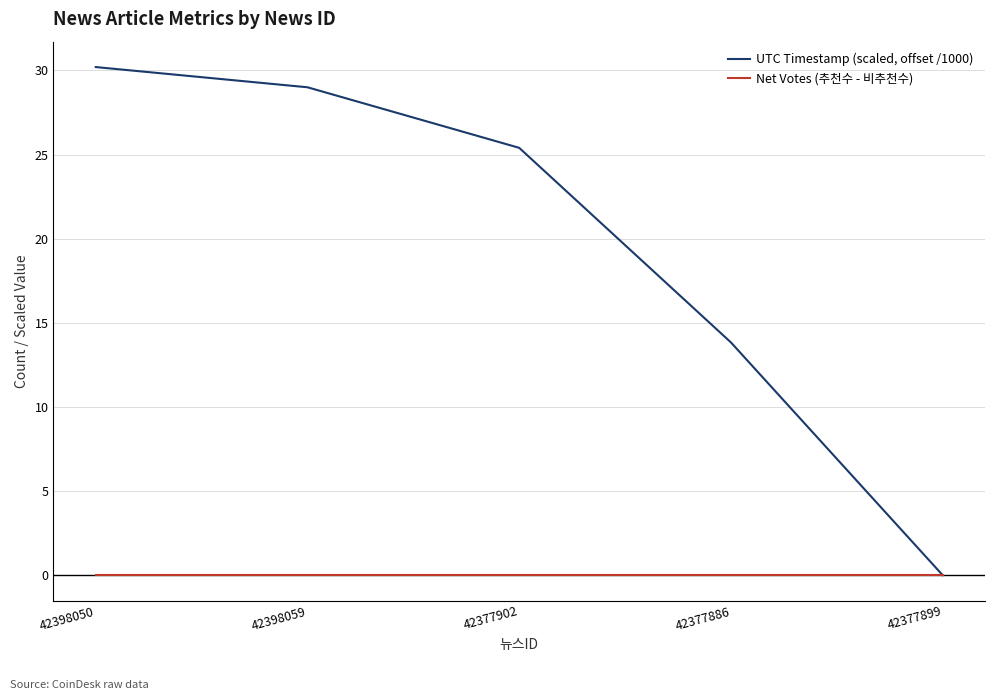

Reading left to right, transcribe all the data shown in this chart.

UTC Timestamp (scaled, offset /1000): 30.2	29.0	25.4	13.8	0.0
Net Votes (추천수 - 비추천수): 0.0	0.0	0.0	0.0	0.0